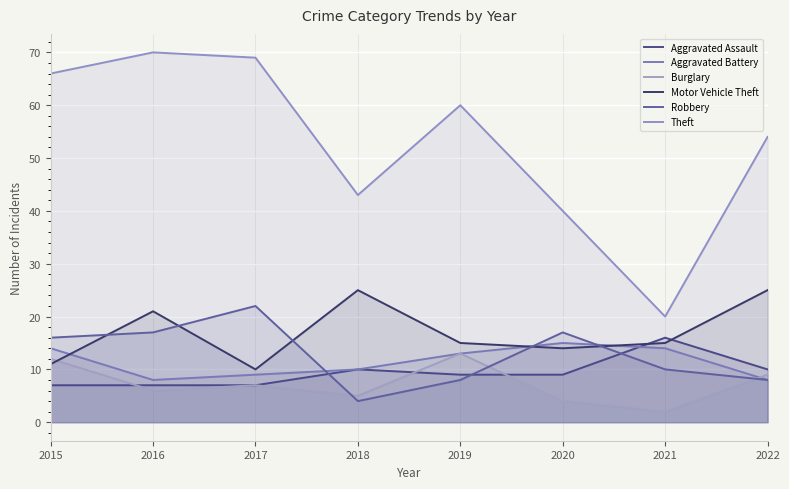

How many lines are shown in the chart?

6